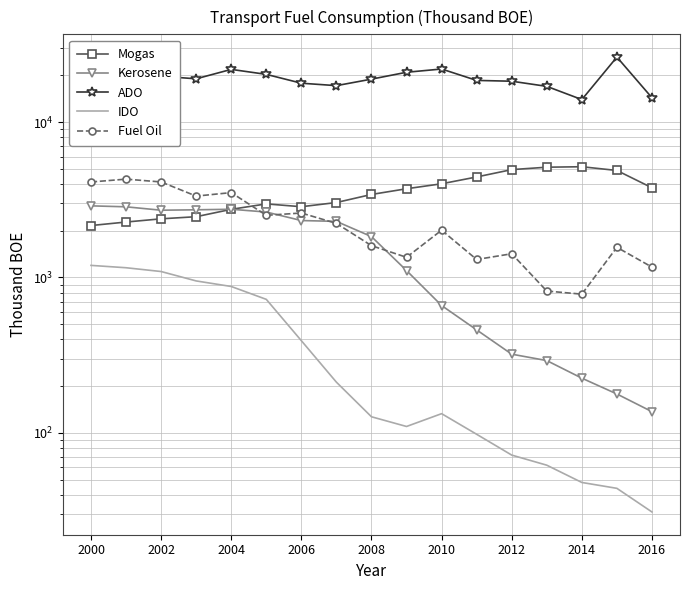

True or false: Mogas has more than 1 points higher than both neighbors.

True